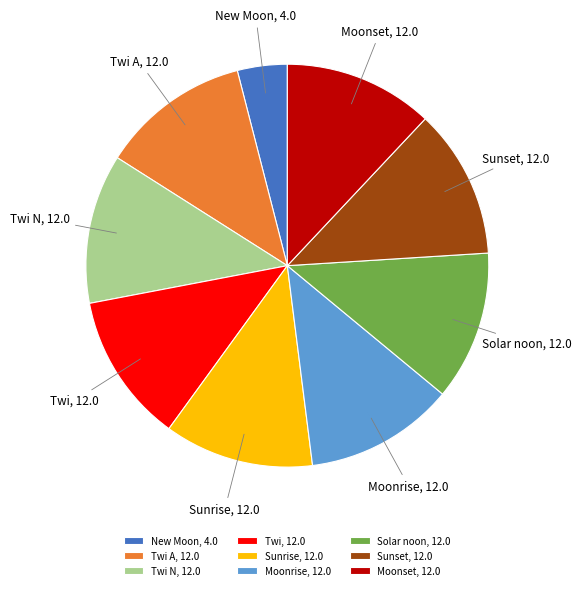

Approximately how many times larger is the value at Solar noon compared to Sunrise?

1.0